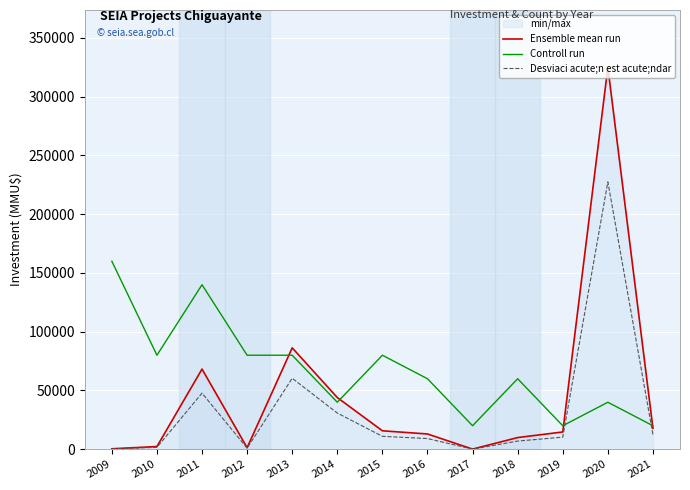

Is it true that Ensemble mean run equals 86302.0 at 2013?

True